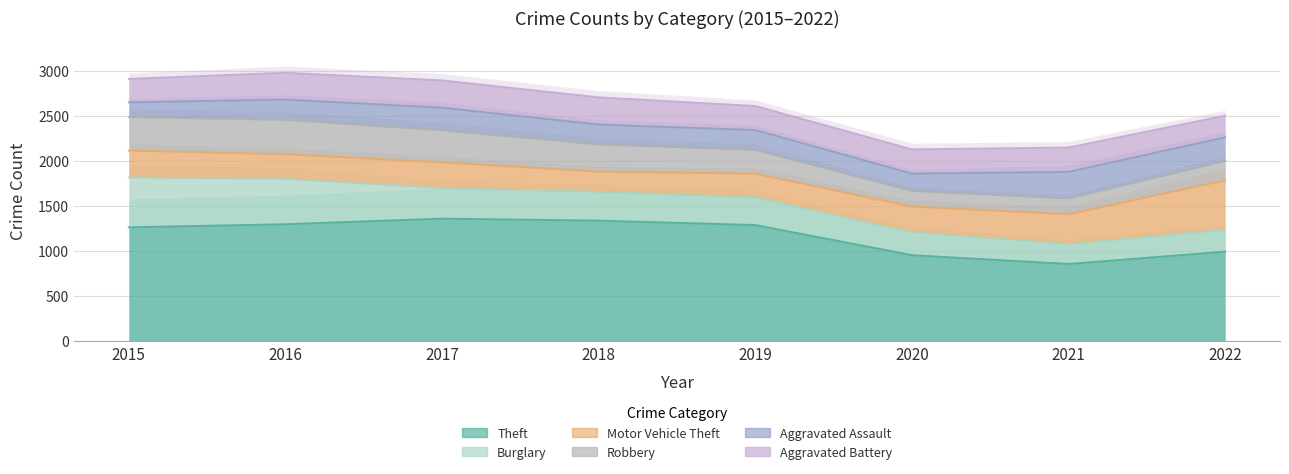

What is the sum of all Robbery values?

2240